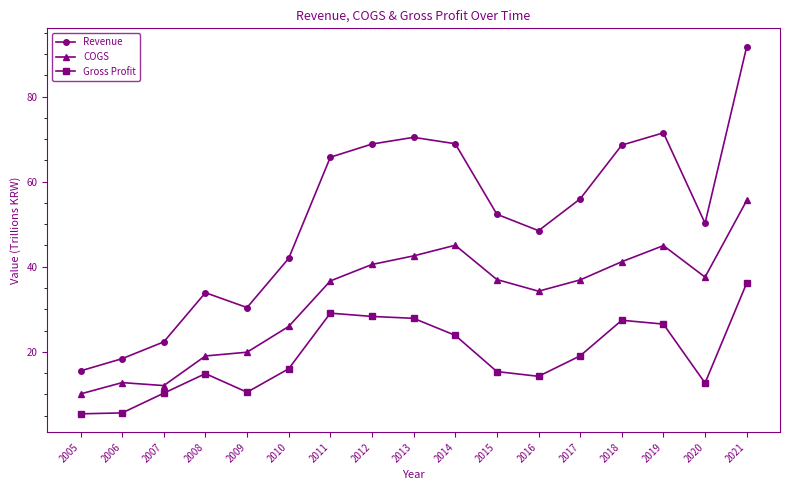

What is the difference between the maximum and second lowest values in the Gross Profit series?

30.5